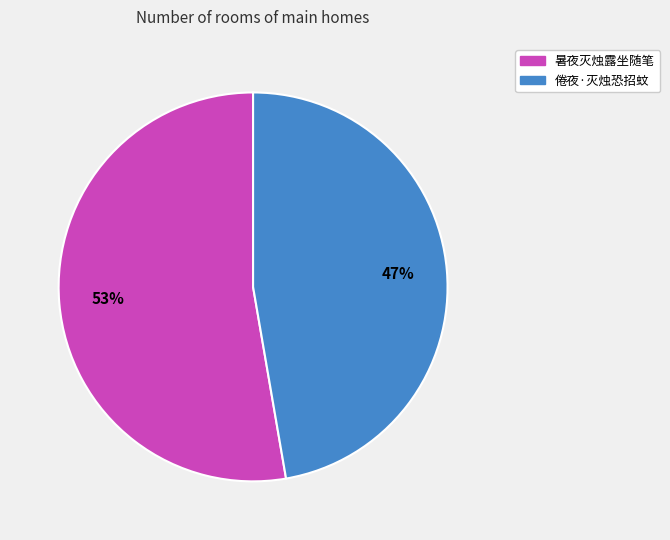

To the nearest percent, what is the combined percentage of 倦夜·灭烛恐招蚊 and 暑夜灭烛露坐随笔?

100%